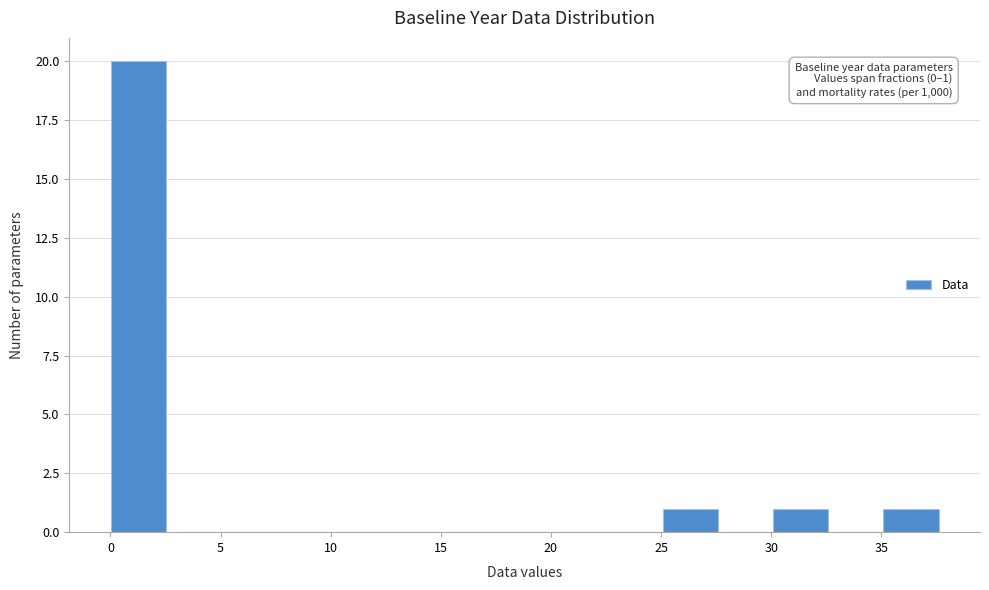

Which range on the x-axis has the tallest bar?

0.0 to 2.5